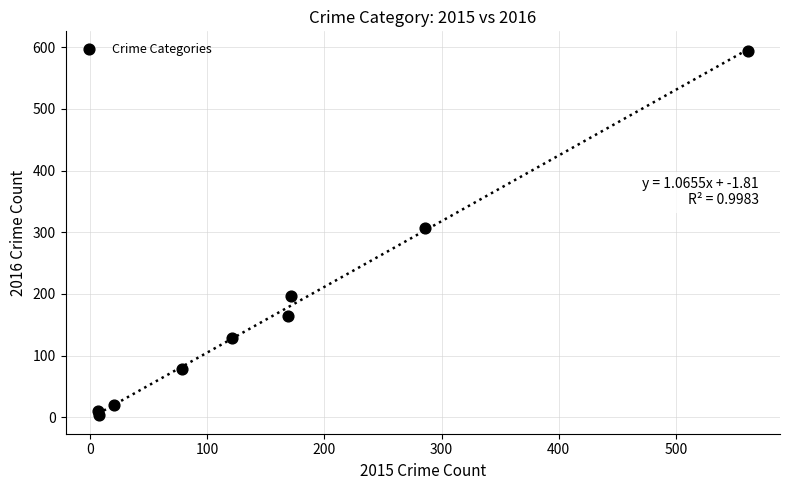

What Y value in the scatter plot is closest to 298?

307